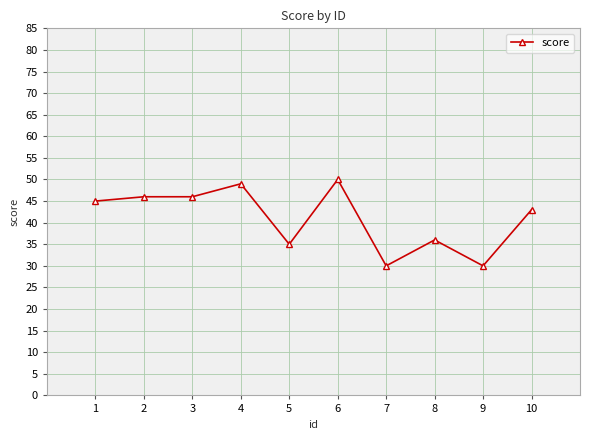

At which label is the value closest to 40?

10